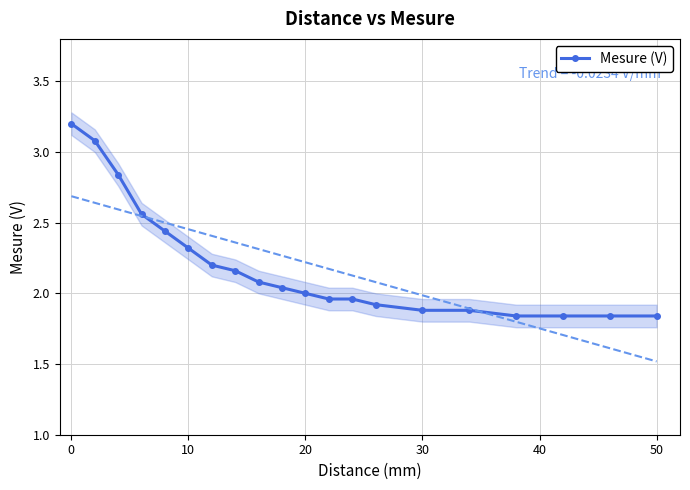

True or false: Mesure (V) has a value of 2.0 at 20.

True